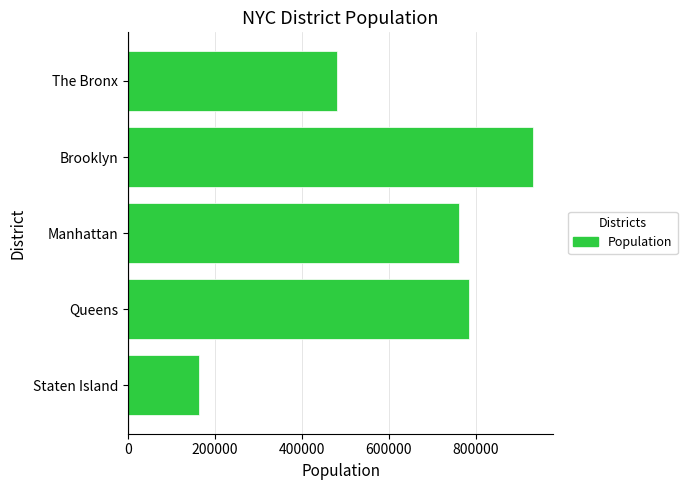

True or false: the data shows 202250 at Queens.

False